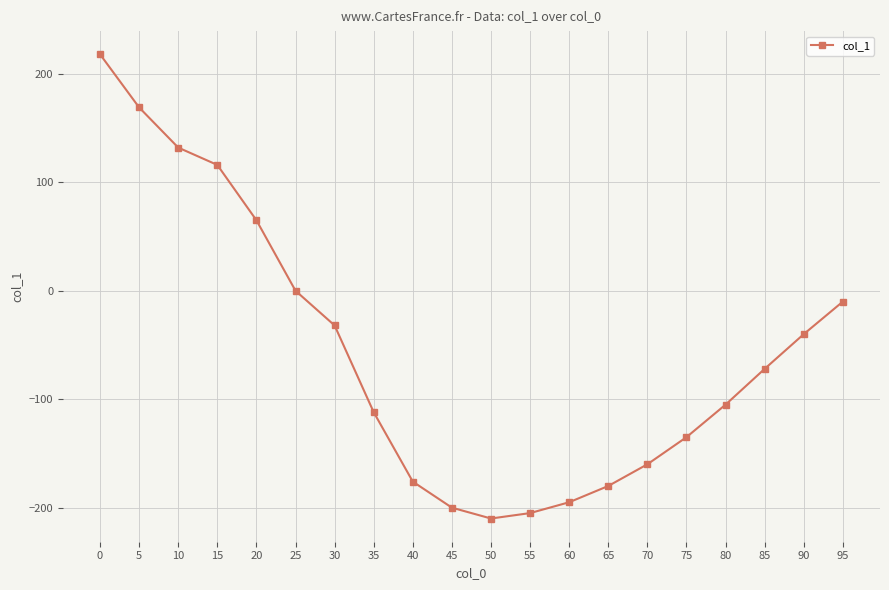

How many lines are shown in the chart?

1